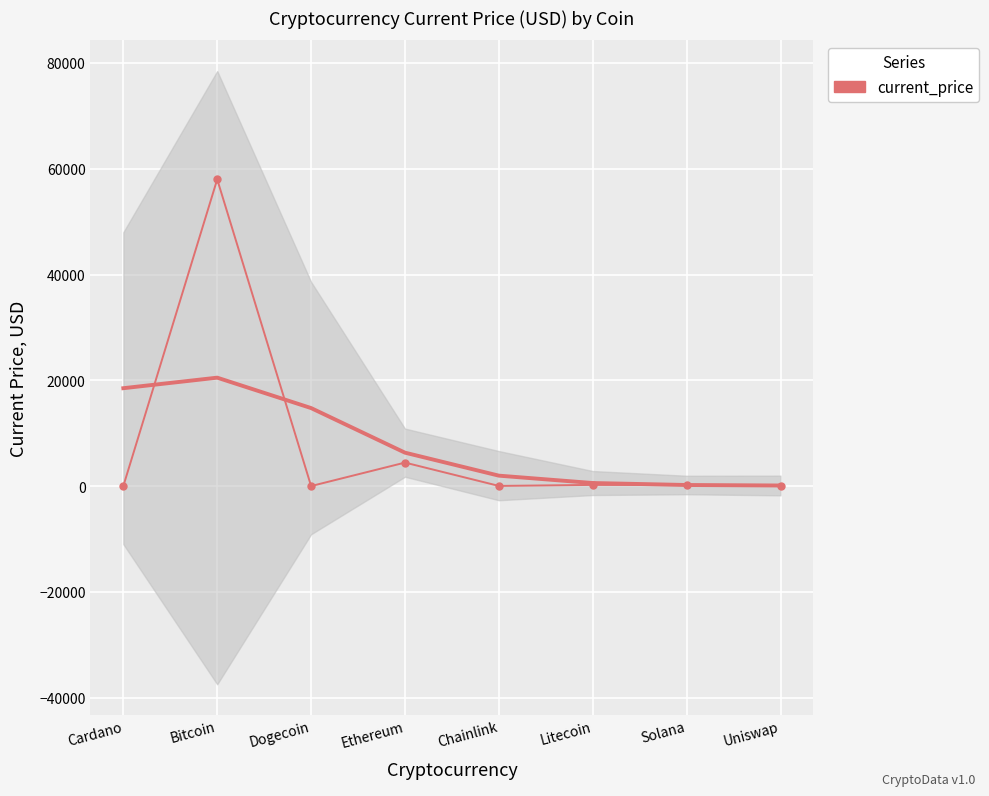

How many data points are above 205?

4